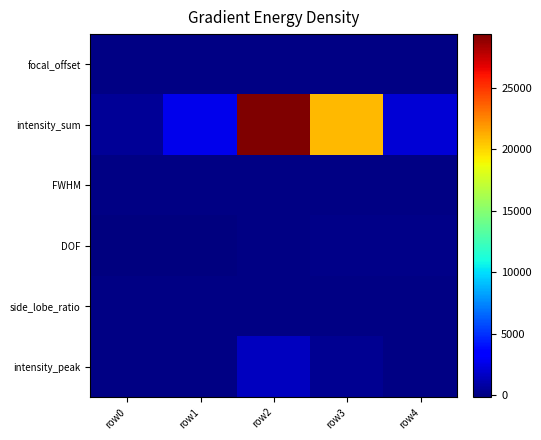

Which has a higher value, row1 or row2?

row1